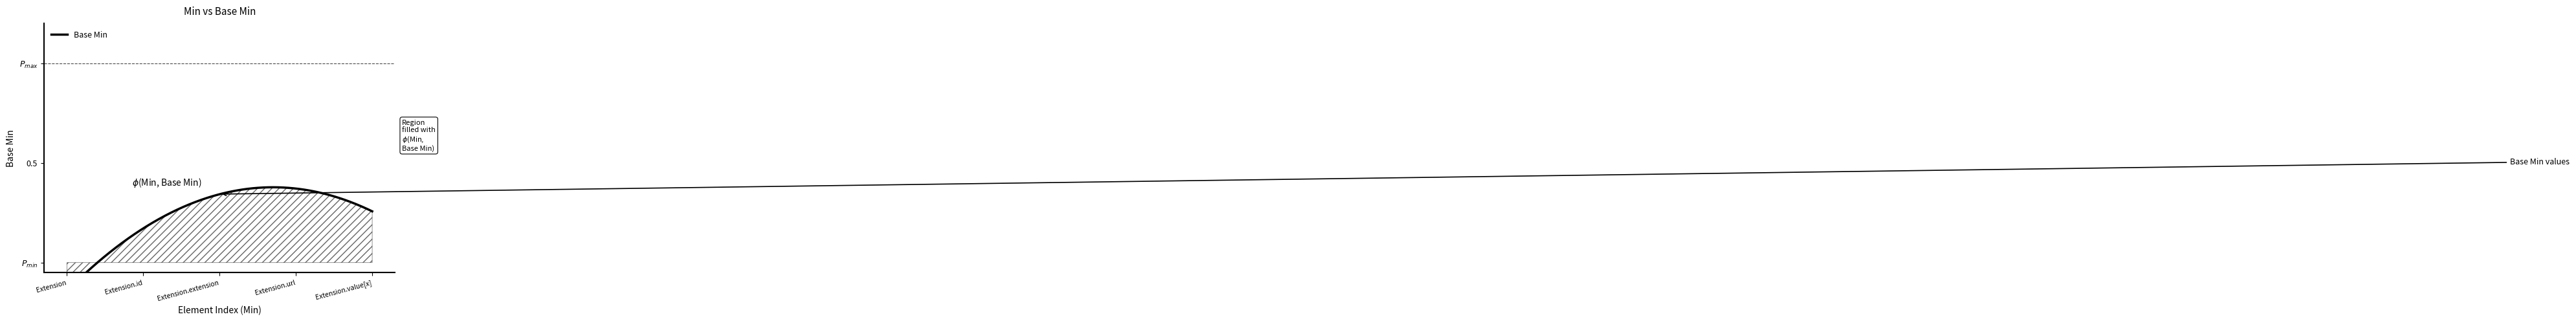

Where is the data nearest to the value 0?

Extension